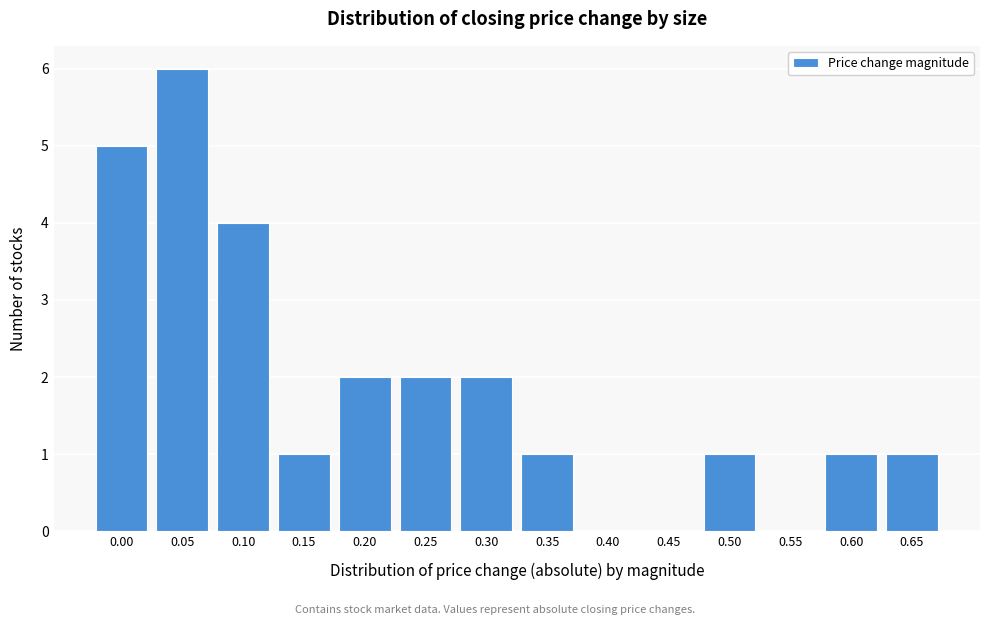

Reading right to left, what are all the values shown in this chart?

0.65=1	0.60=1	0.55=0	0.50=1	0.45=0	0.40=0	0.35=1	0.30=2	0.25=2	0.20=2	0.15=1	0.10=4	0.05=6	0.00=5